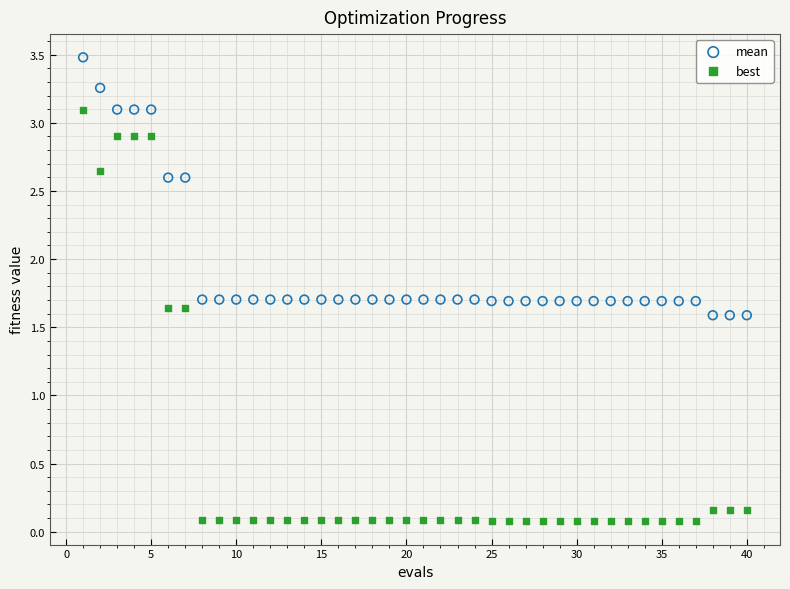

Across all data points, what is the range of X values (max minus min)?

39.0